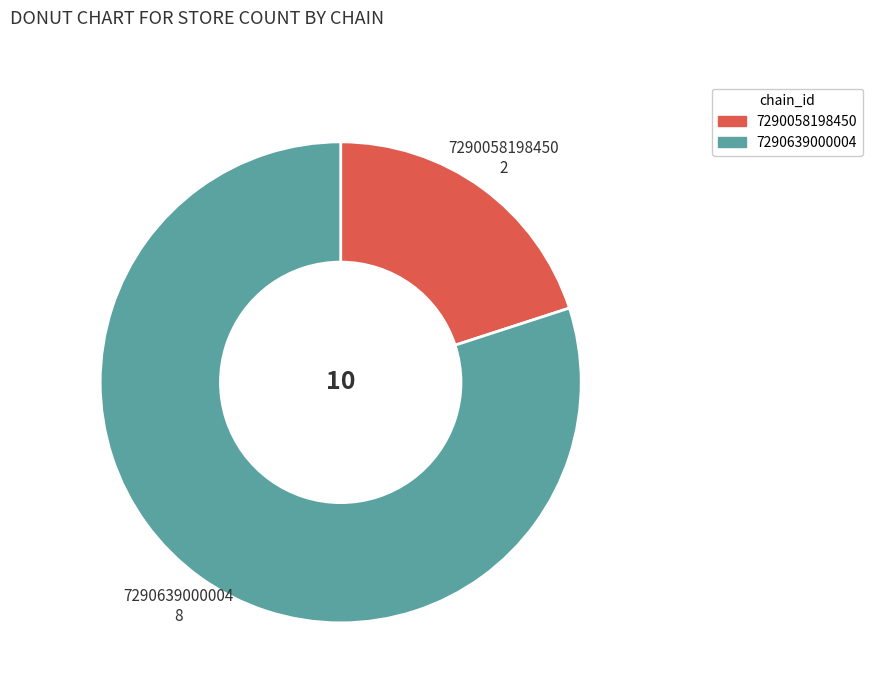

Combined, do 7290639000004 and 7290058198450 account for over 50%?

Yes